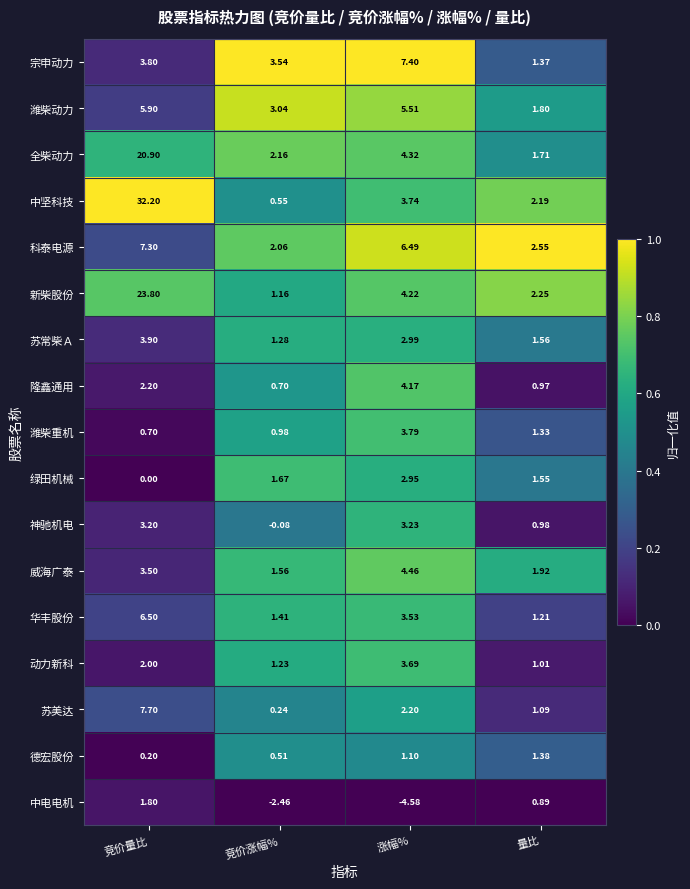

Rank the categories by 绿田机械 value from highest to lowest.

涨幅%, 竞价涨幅%, 量比, 竞价量比